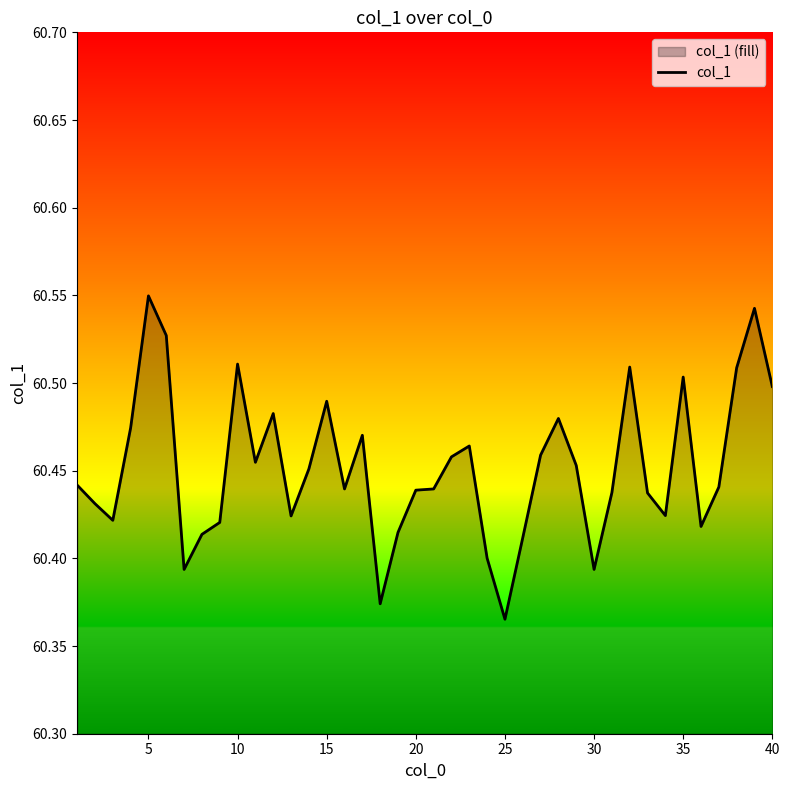

What is the average value?

60.5